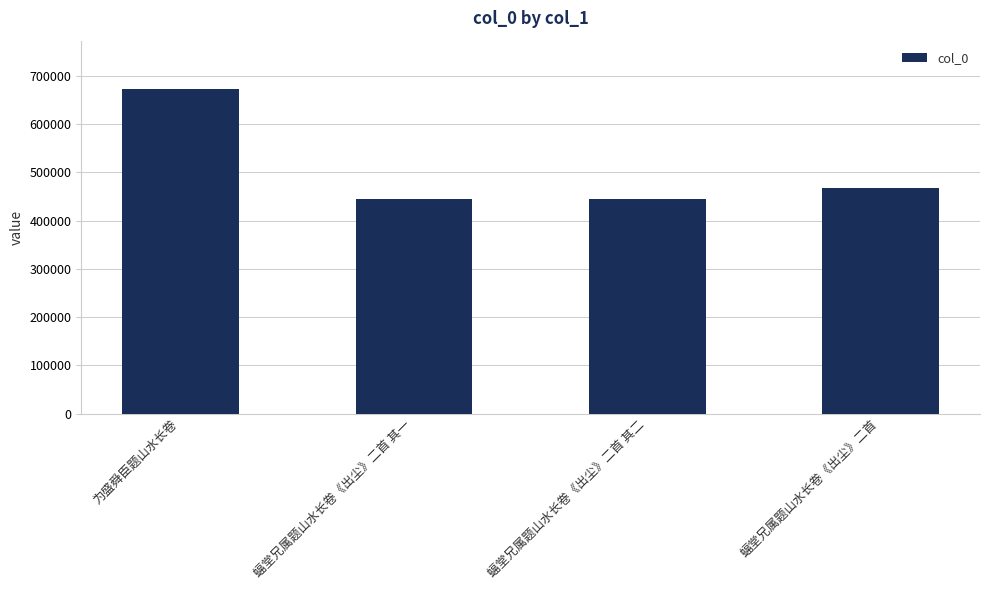

What is the average value?

507856